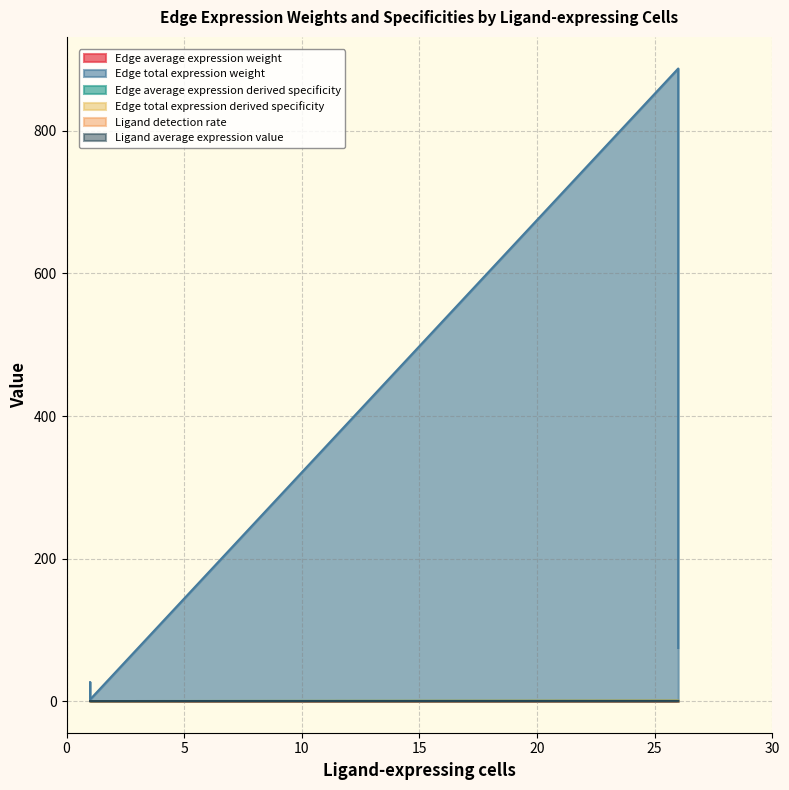

Is it true that Edge total expression derived specificity equals 2.2 at 1?

True